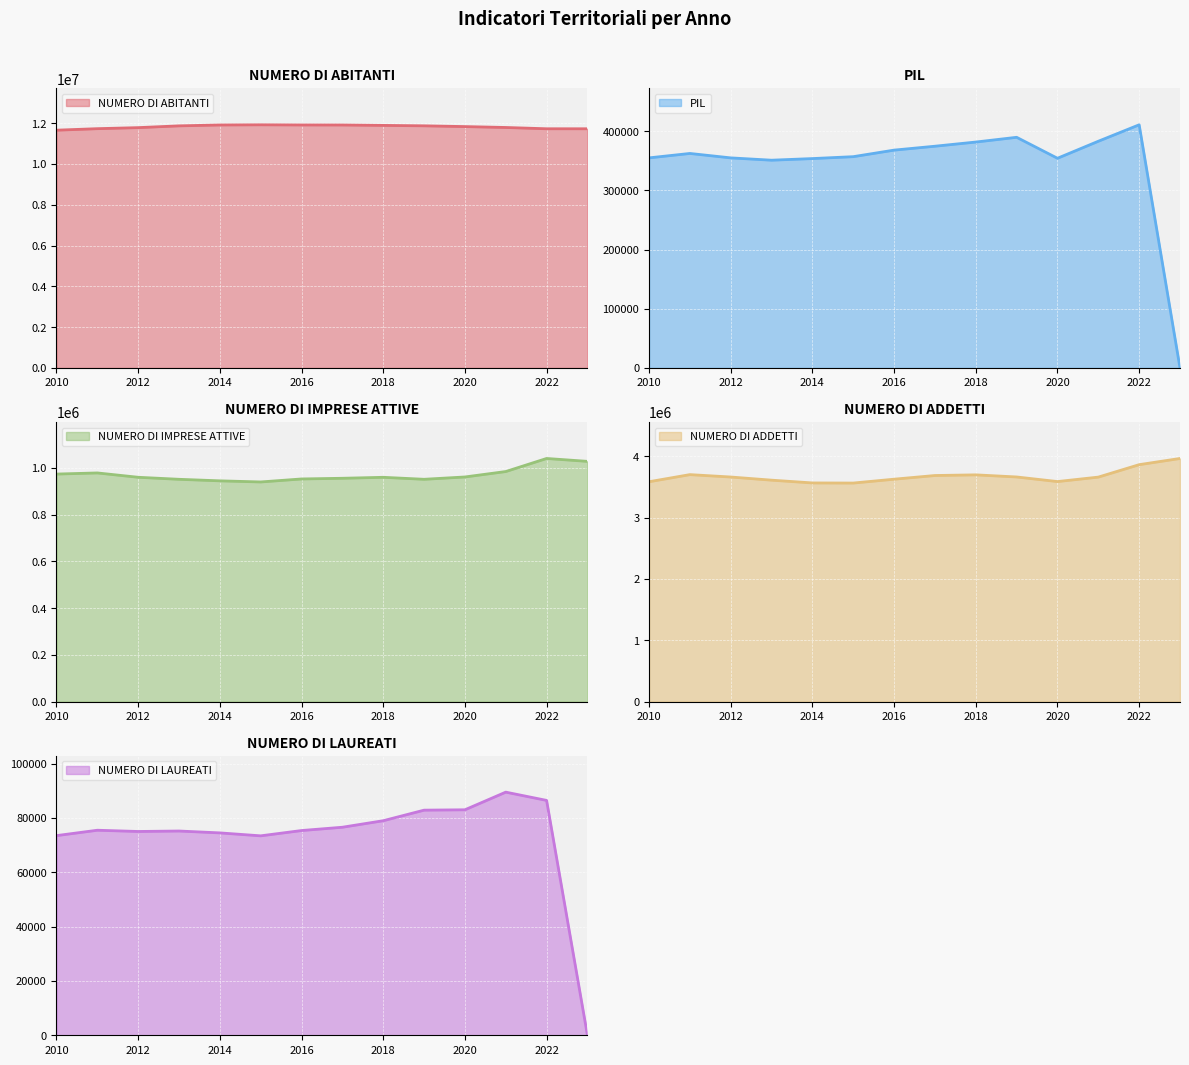

What is the difference between the NUMERO DI IMPRESE ATTIVE values at 2015 and 2023?

88040.0